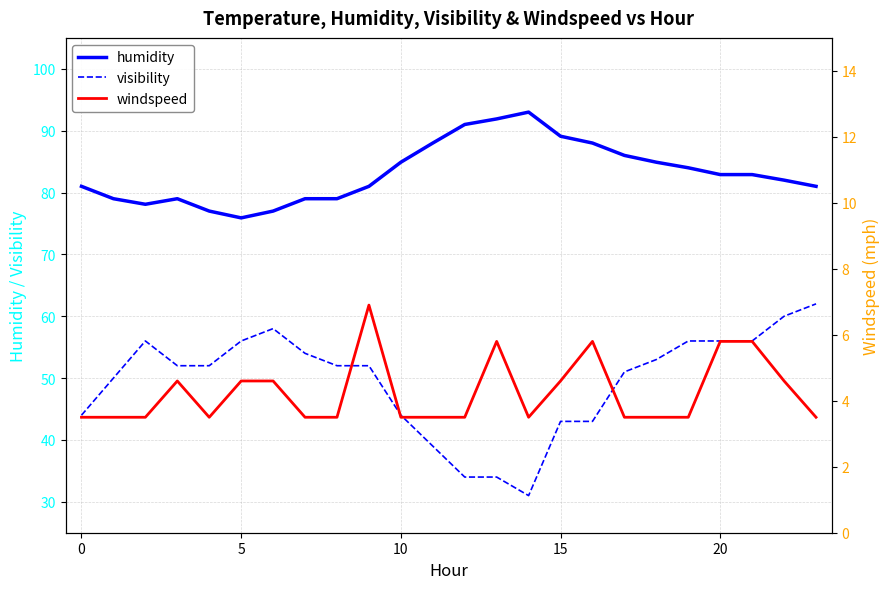

The value of windspeed at 8 is 3.5. True or false?

True